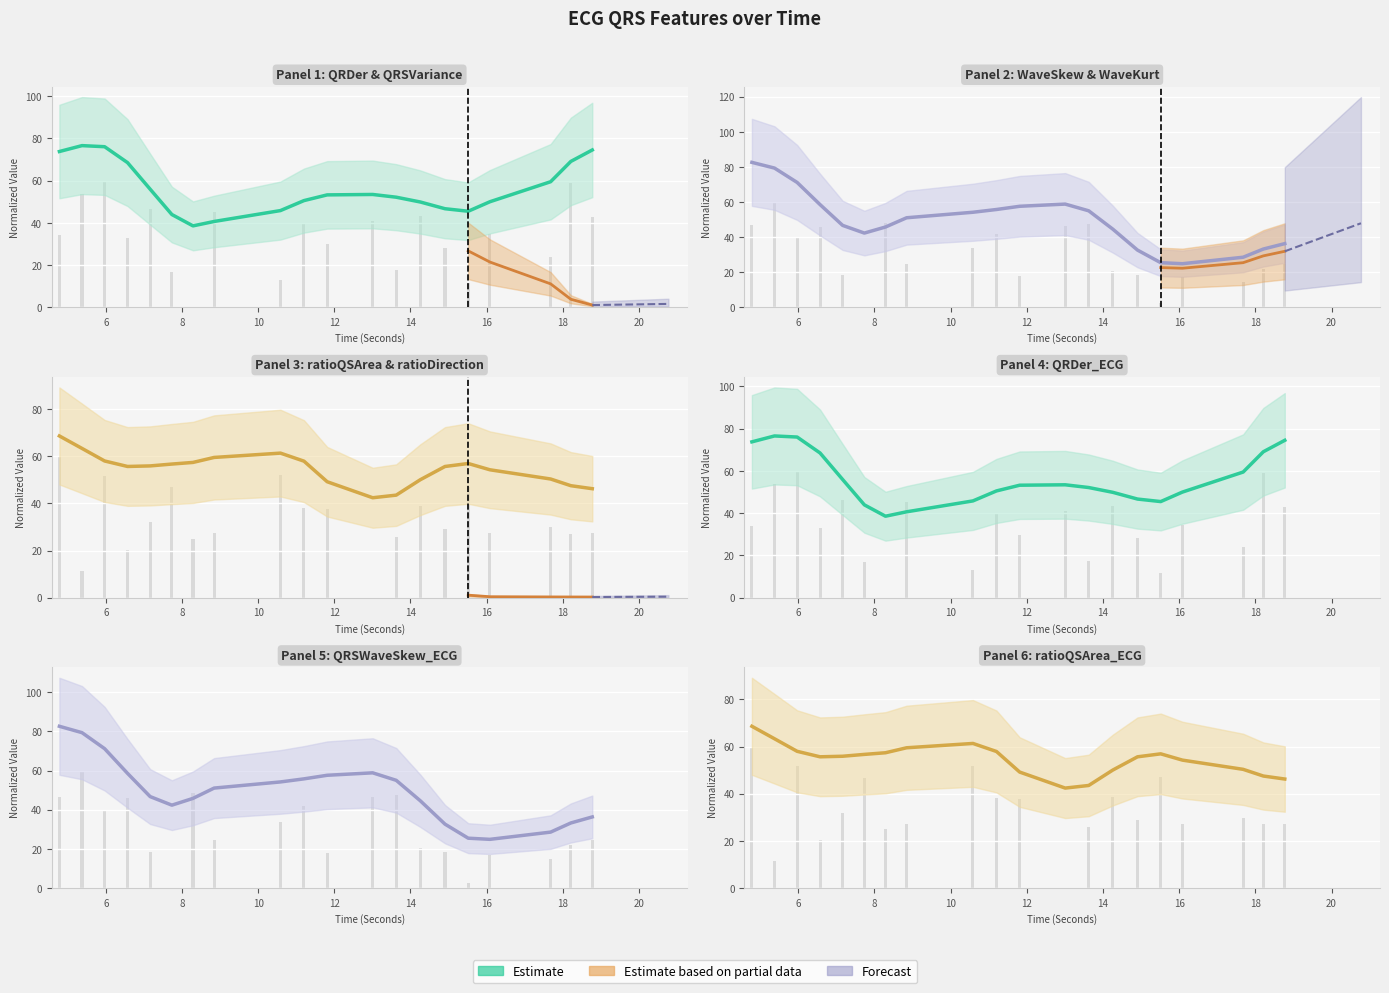

At which category is the sum across all series the highest?

6